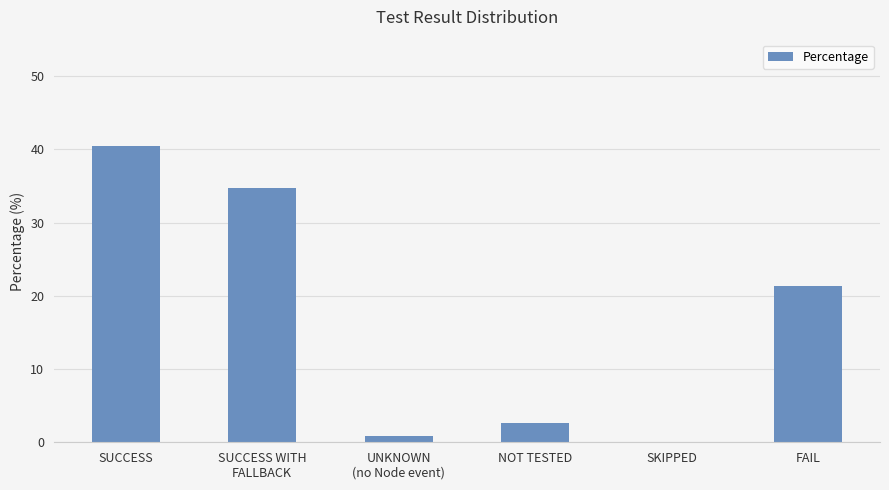

Is it true that the value at UNKNOWN
(no Node event) is 0.8?

True